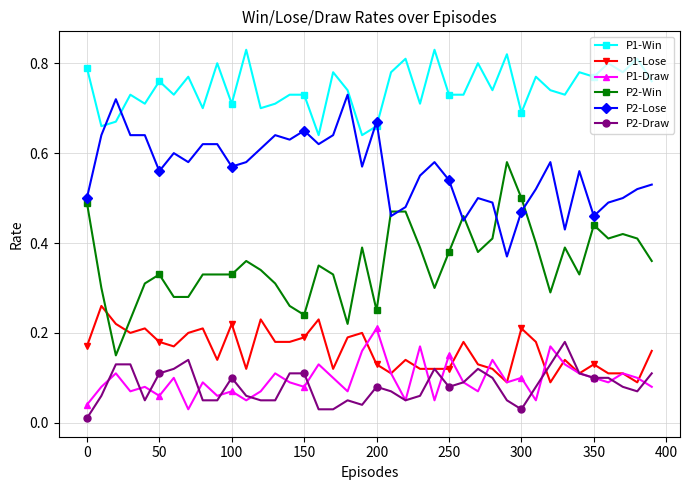

Which series ends up on top after the final intersection of P2-Lose and P2-Win?

P2-Lose